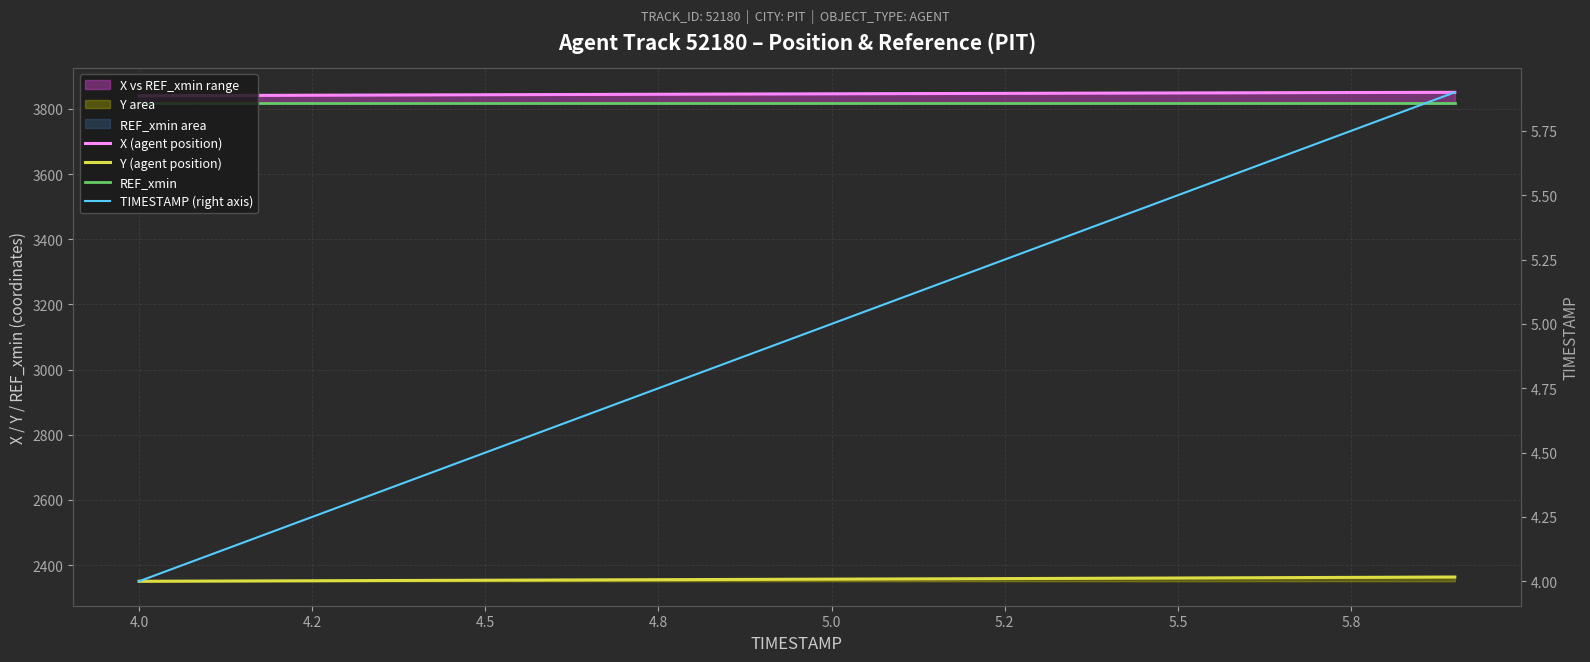

What is the value of the TIMESTAMP (right axis) point at the 4th from the left?

4.3